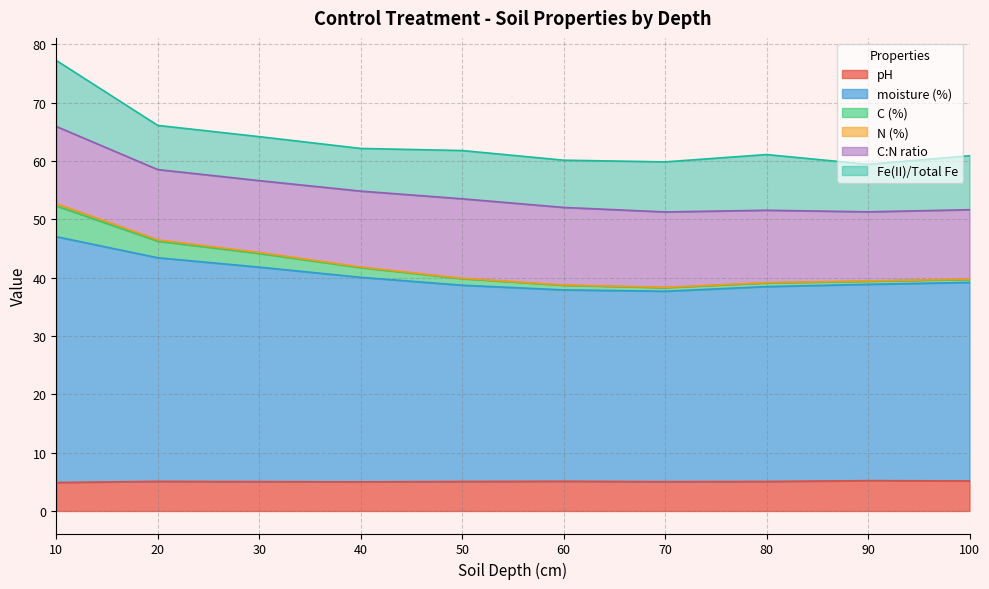

What is the maximum value for pH?

5.2